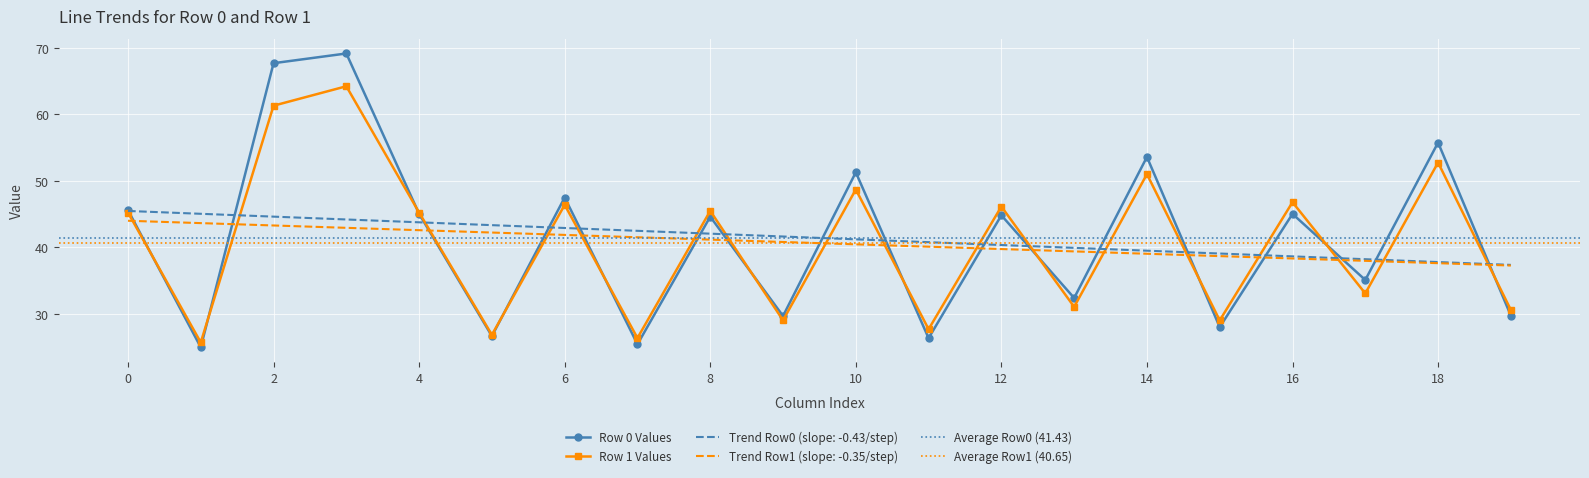

True or false: Trend Row0 (slope: -0.43/step) has a value of 43.8 at 4.

True